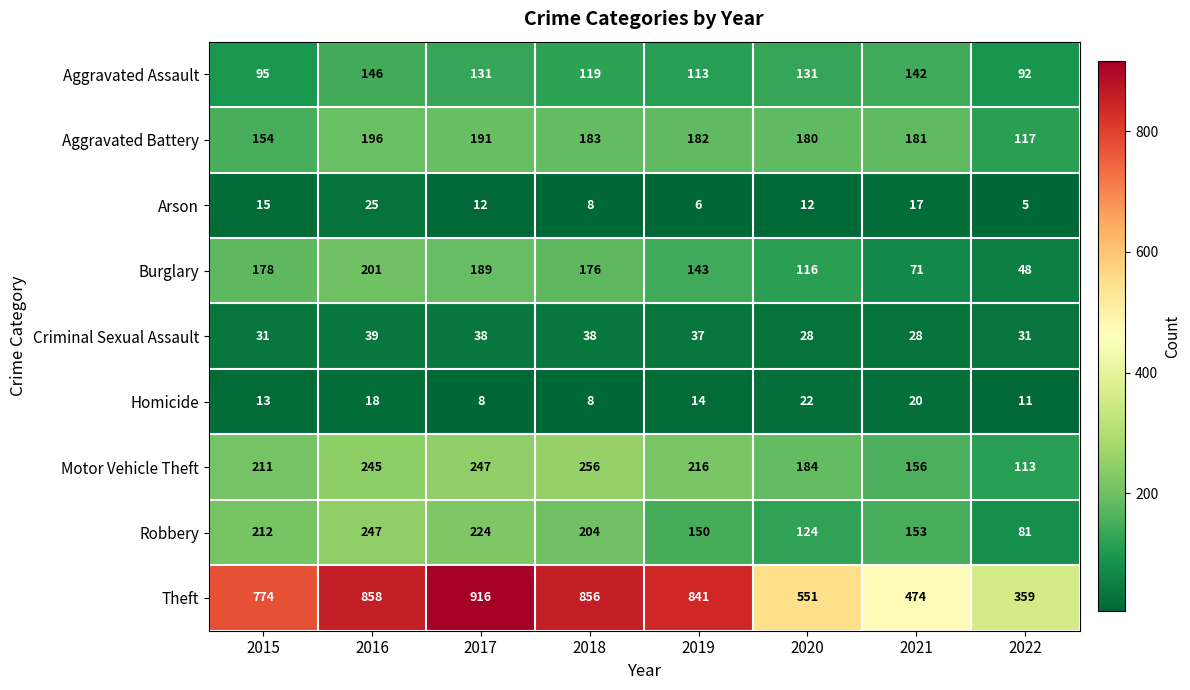

Which category has the highest value in the Arson series?

2016